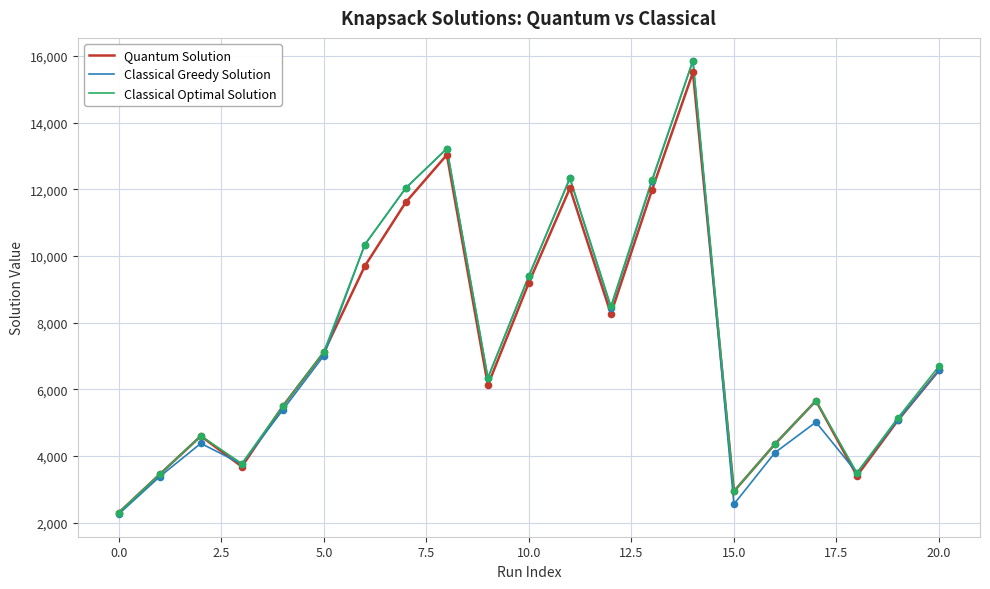

What is the greatest value displayed?

15863